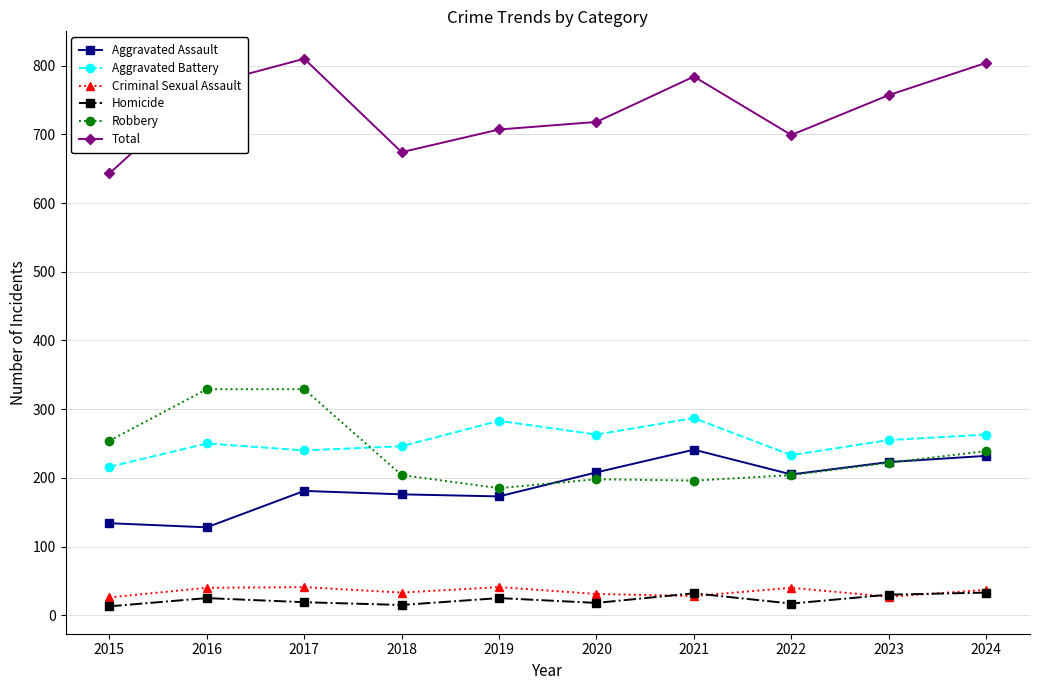

What is the maximum value shown in the chart?

810